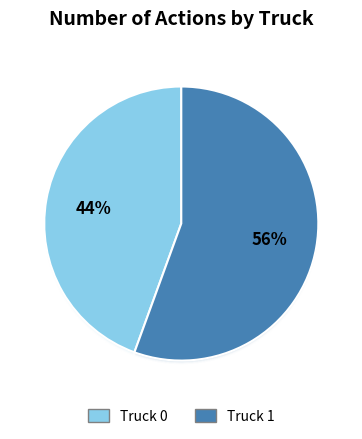

To the nearest percent, what percentage of the pie is Truck 1?

56%